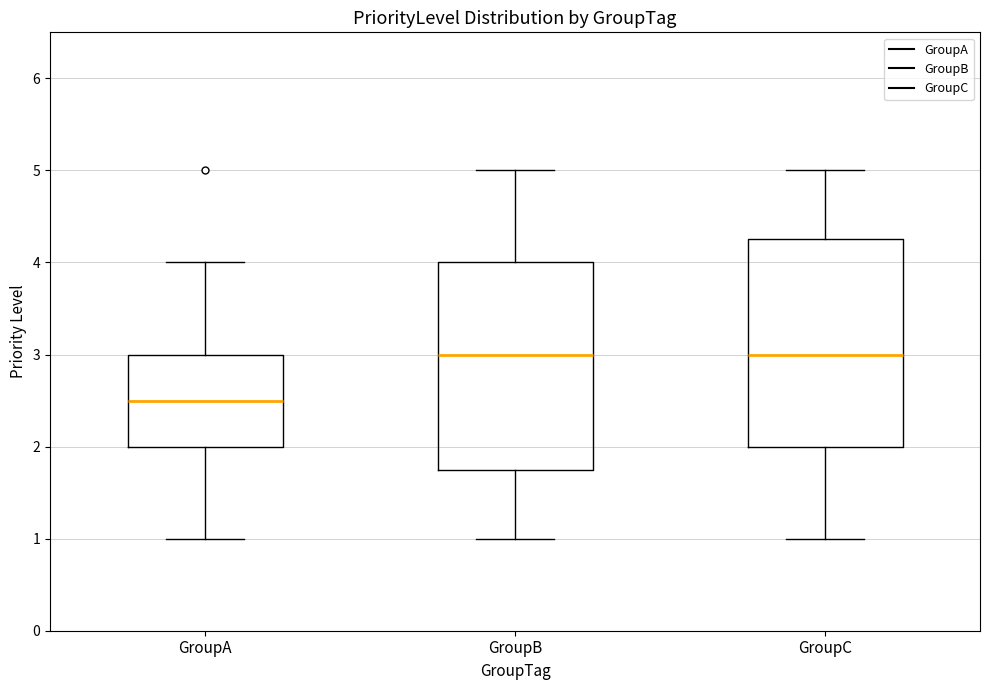

Reading left to right, transcribe this box plot: for each box, give where its median line is, the range the box spans, and where its two whiskers end, as read against the y-axis. The values are not printed on the chart, so give them approximately, as read against the axis.

GroupA: median 2.5, box 2.0 to 3.0, whiskers 1.0 to 4.0
GroupB: median 3.0, box 1.8 to 4.0, whiskers 1.0 to 5.0
GroupC: median 3.0, box 2.0 to 4.3, whiskers 1.0 to 5.0